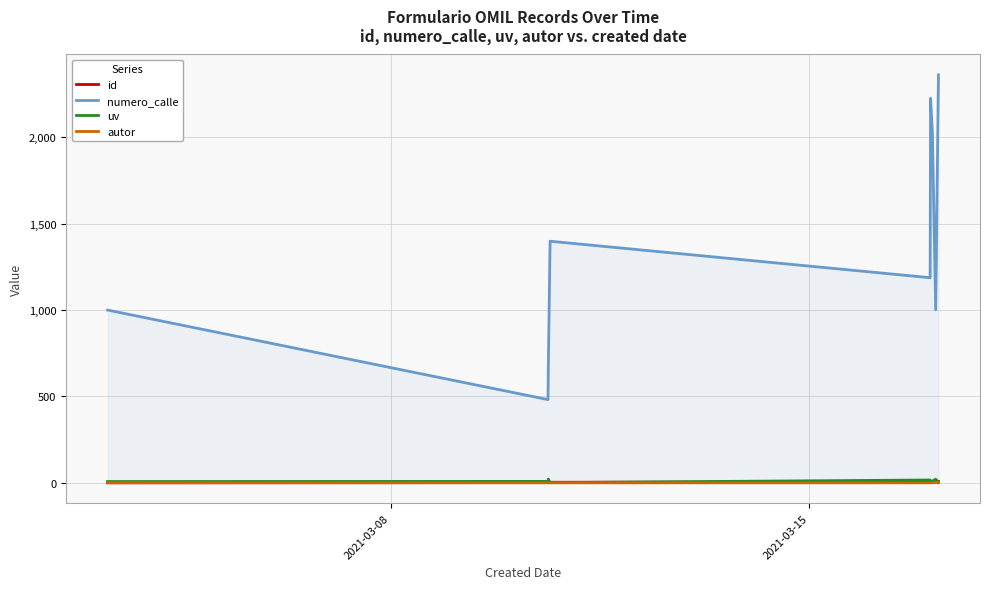

Which series has the largest range (max minus min)?

numero_calle